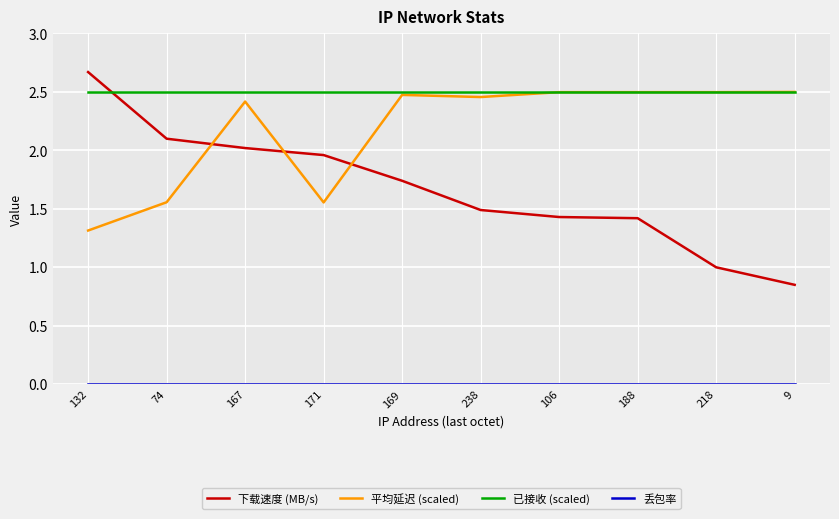

True or false: 平均延迟 (scaled) and 下载速度 (MB/s) cross at least once.

True